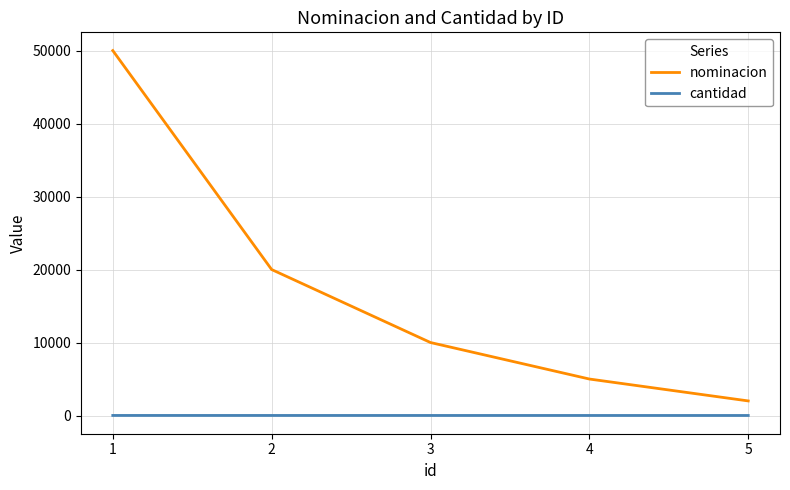

True or false: nominacion and cantidad cross at least once.

False